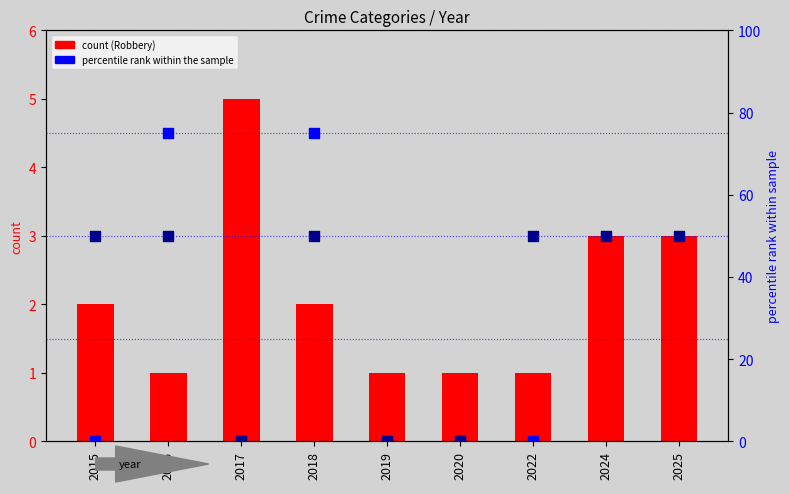

At which category is the sum across all series the highest?

2024